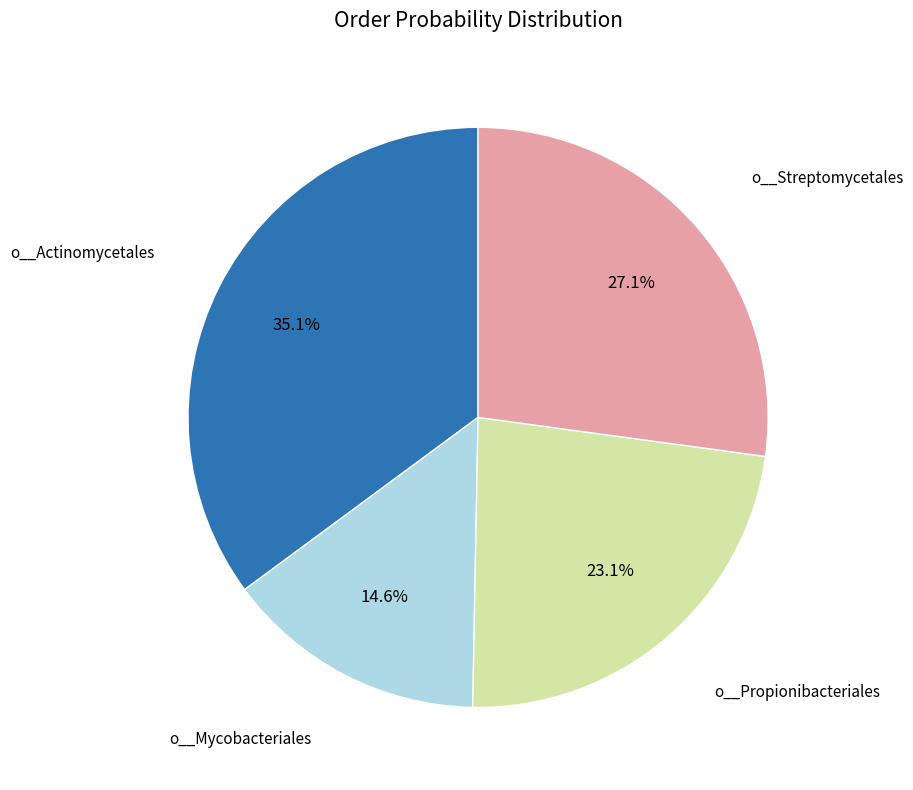

To the nearest percent, what is the average slice percentage?

25%